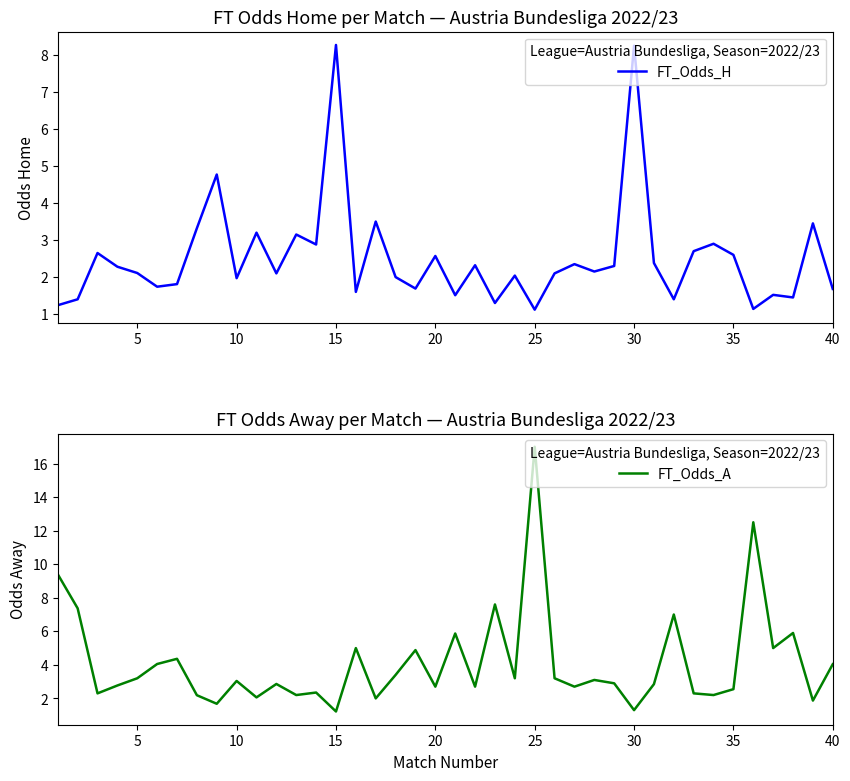

In FT_Odds_H, how many points are lower than both neighbors (excluding endpoints)?

13